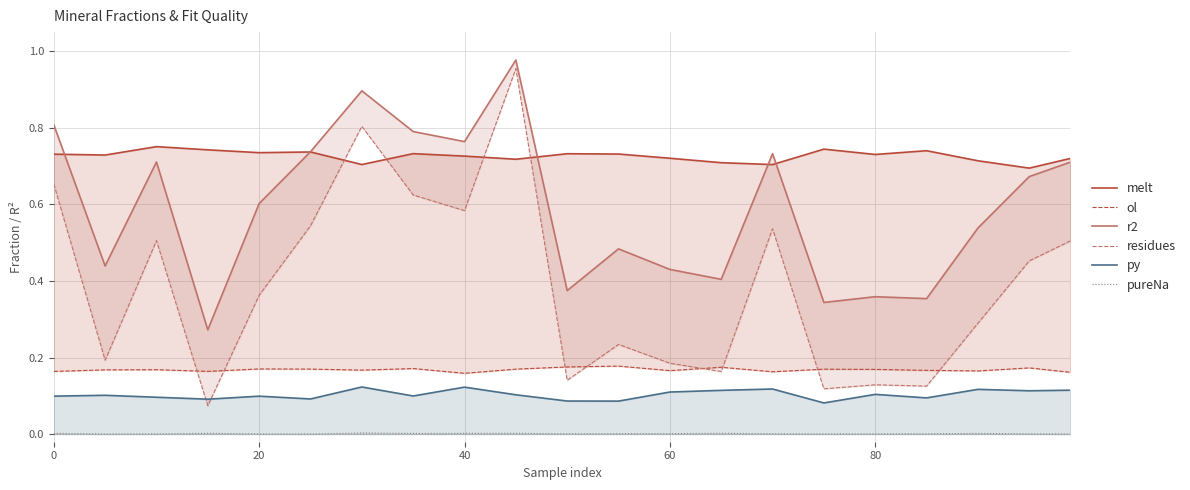

Which series has the widest spread of values?

residues